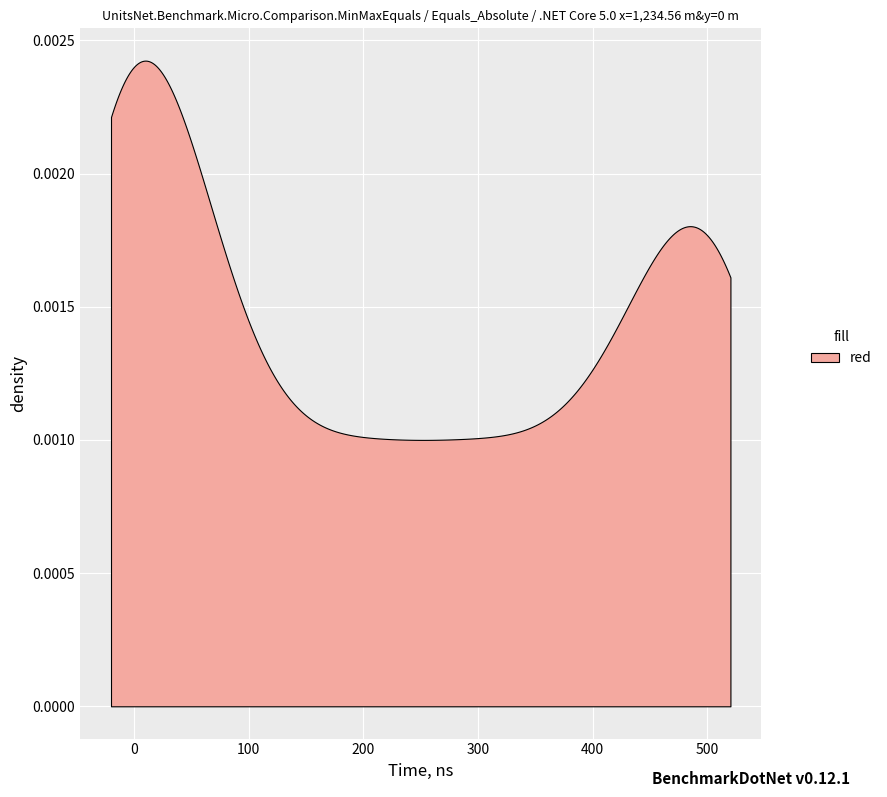

What is the difference between the maximum and second lowest values?

500